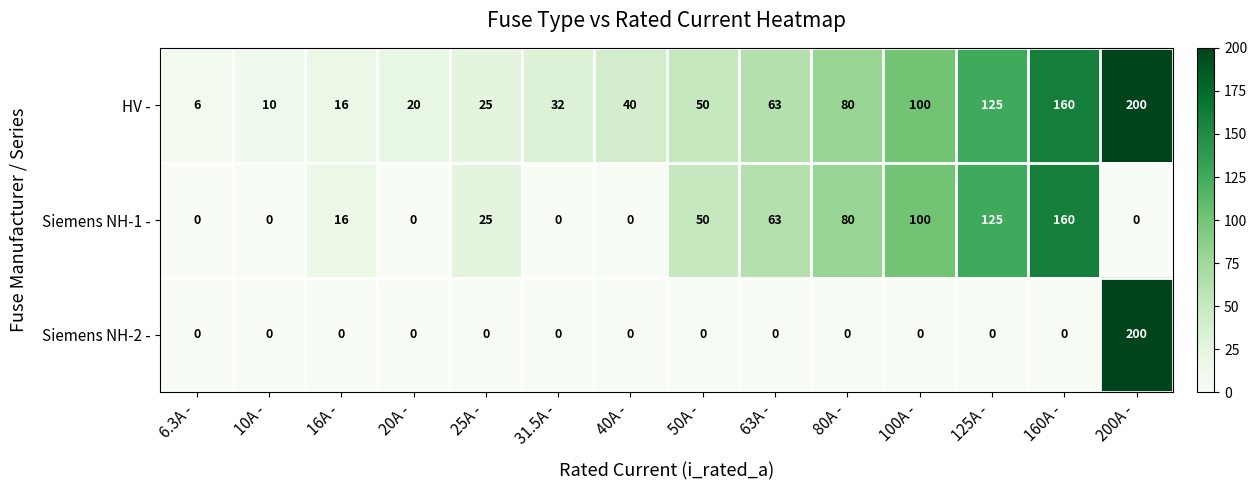

List the series in order of their overall mean, highest first.

HV -, Siemens NH-1 -, Siemens NH-2 -